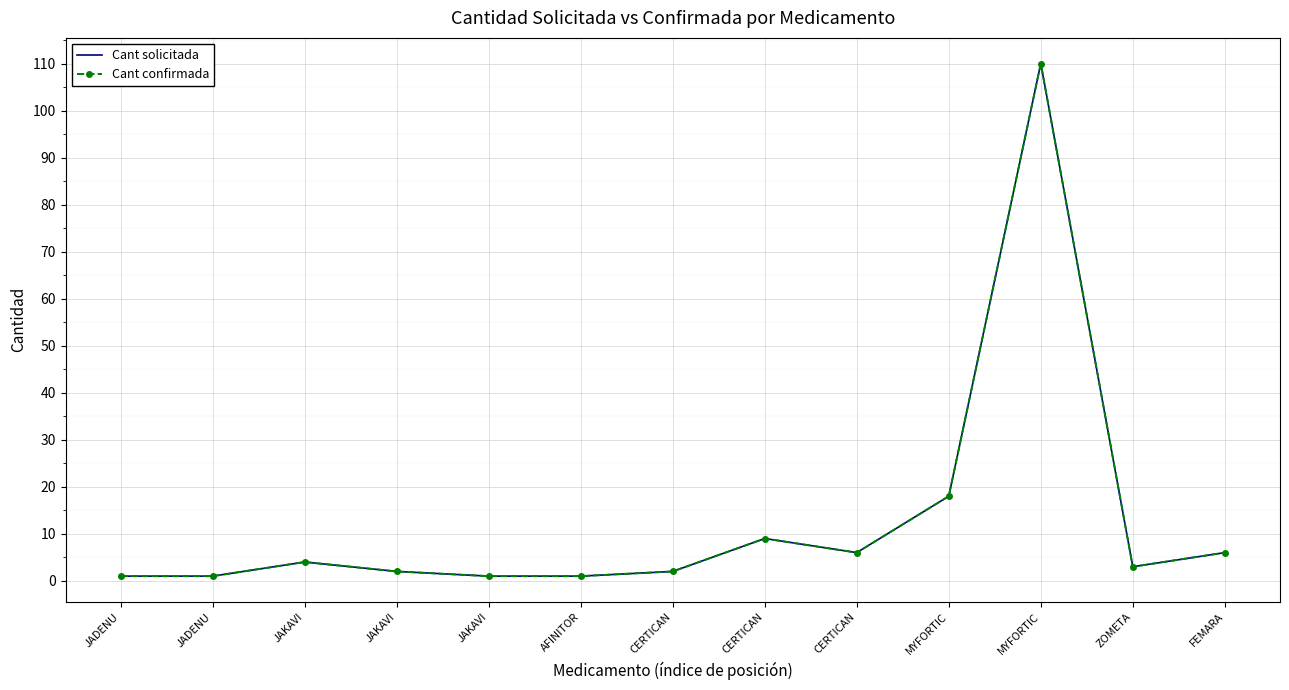

Reading left to right, list all the values displayed in this chart.

Cant solicitada: JADENU=1	JADENU=1	JAKAVI=4	JAKAVI=2	JAKAVI=1	AFINITOR=1	CERTICAN=2	CERTICAN=9	CERTICAN=6	MYFORTIC=18	MYFORTIC=110	ZOMETA=3	FEMARA=6
Cant confirmada: JADENU=1	JADENU=1	JAKAVI=4	JAKAVI=2	JAKAVI=1	AFINITOR=1	CERTICAN=2	CERTICAN=9	CERTICAN=6	MYFORTIC=18	MYFORTIC=110	ZOMETA=3	FEMARA=6